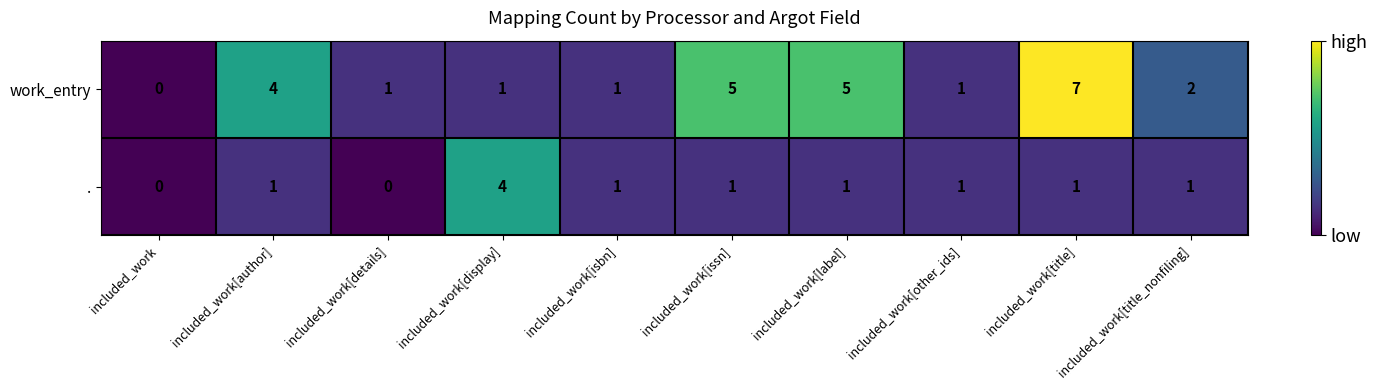

The . series shows 0 at included_work. True or false?

True